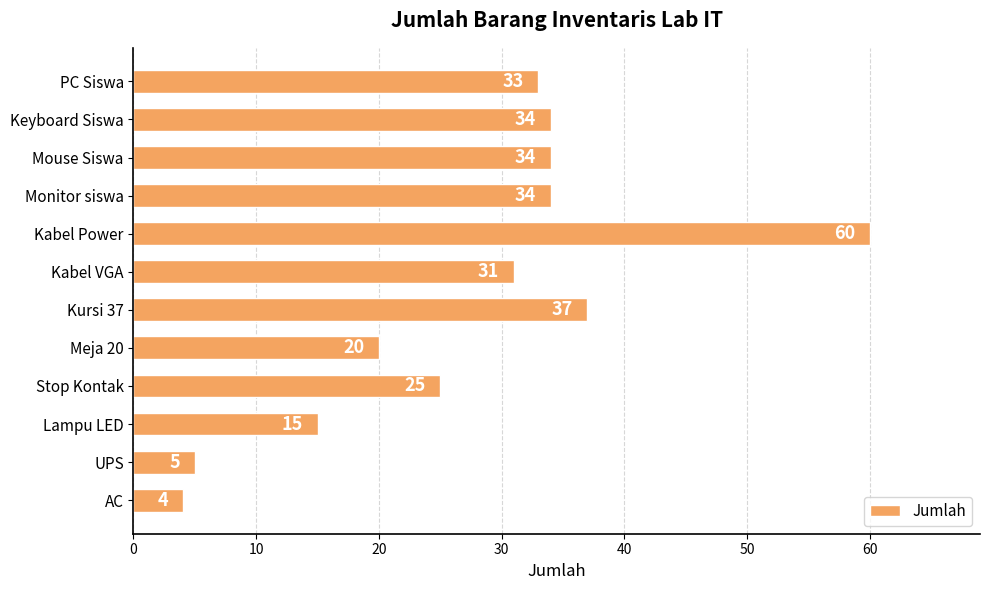

Are the bars grouped side by side (vs. stacked)?

No